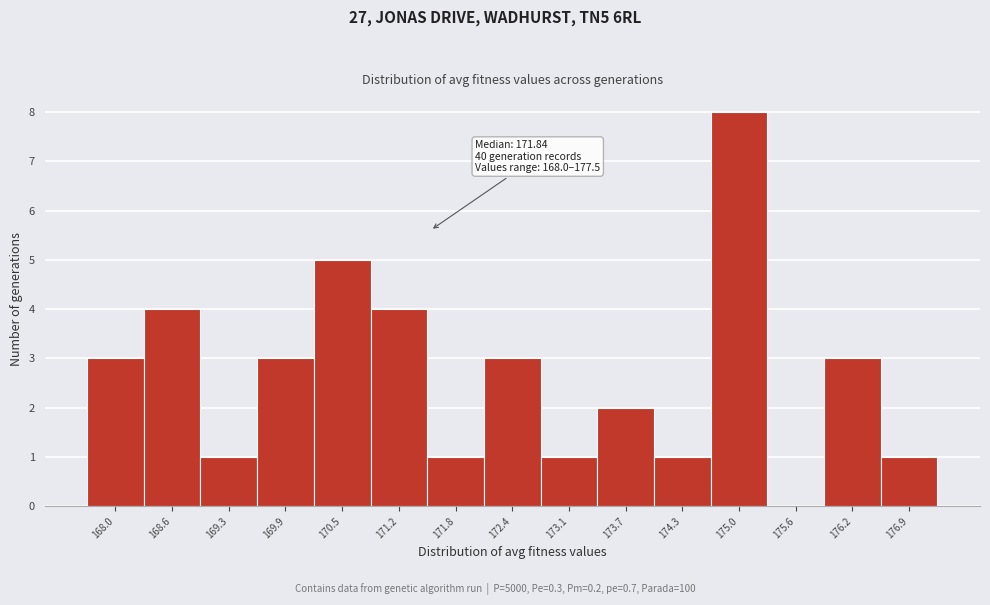

Reading left to right, extract all data points from this chart.

168.0=3	168.6=4	169.3=1	169.9=3	170.5=5	171.2=4	171.8=1	172.4=3	173.1=1	173.7=2	174.3=1	175.0=8	175.6=0	176.2=3	176.9=1